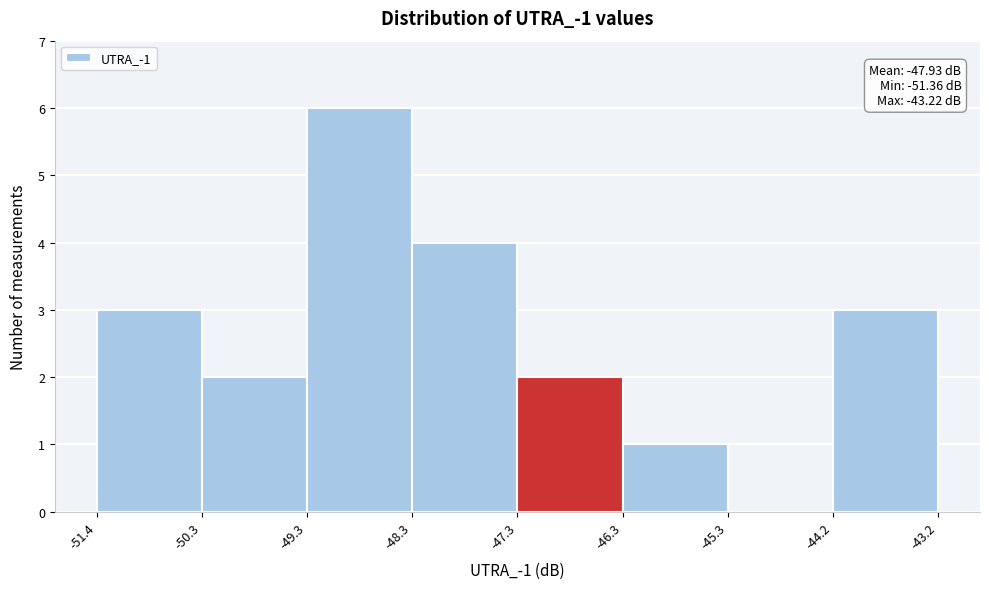

Which range on the x-axis has the tallest bar?

-49.3 to -48.3